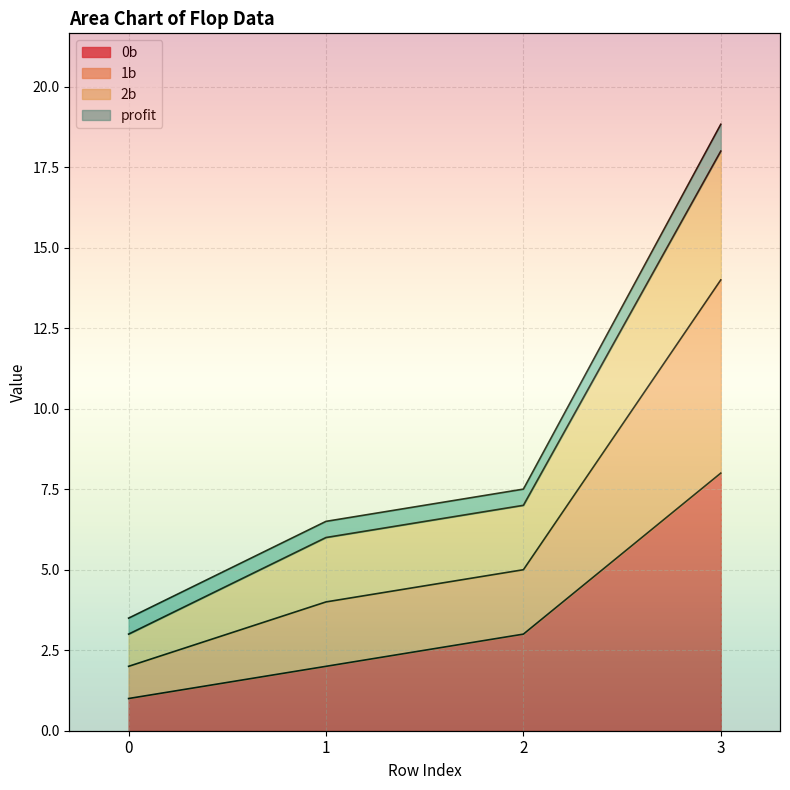

List the labels in order of 2b value, smallest first.

0, 1, 2, 3